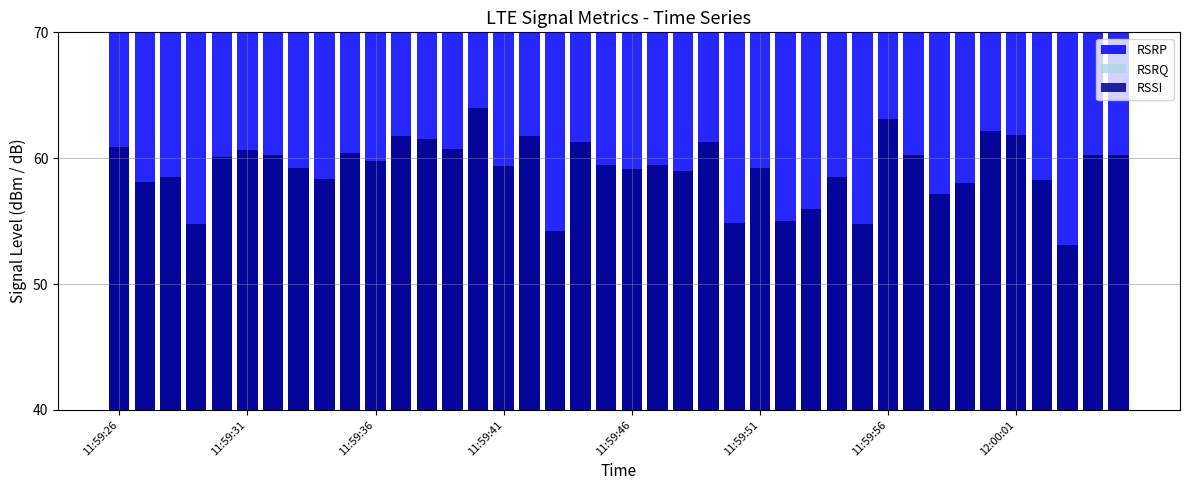

At how many categories does at least one series exceed 16?

40